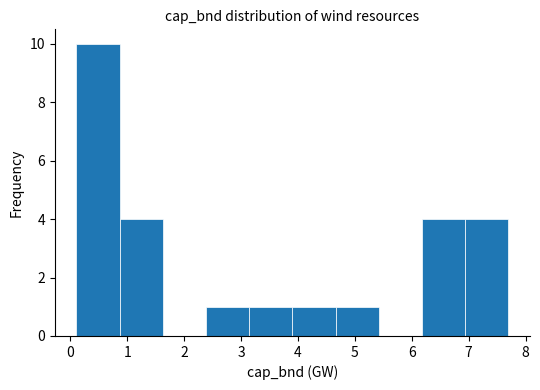

Reading left to right, transcribe this chart: for each bar, give the range it covers on the x-axis and its height. Neither the bar edges nor the heights are printed on the chart, so give them approximately, as read against the axes.

0.1 to 0.9: 10
0.9 to 1.6: 4
1.6 to 2.4: 0
2.4 to 3.1: 1
3.1 to 3.9: 1
3.9 to 4.7: 1
4.7 to 5.4: 1
5.4 to 6.2: 0
6.2 to 6.9: 4
6.9 to 7.7: 4